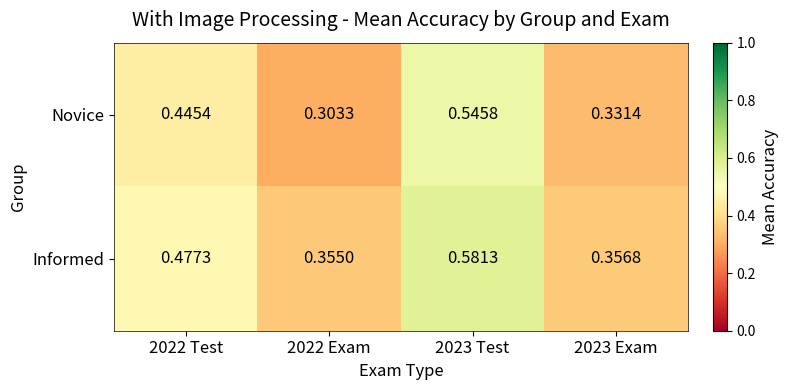

List the series in order of their overall mean, highest first.

Informed, Novice